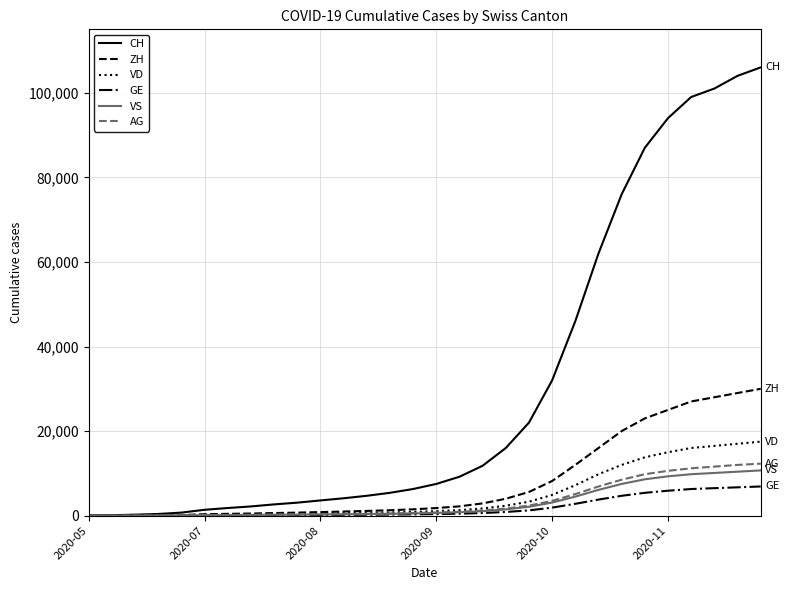

Which series has the largest range (max minus min)?

CH